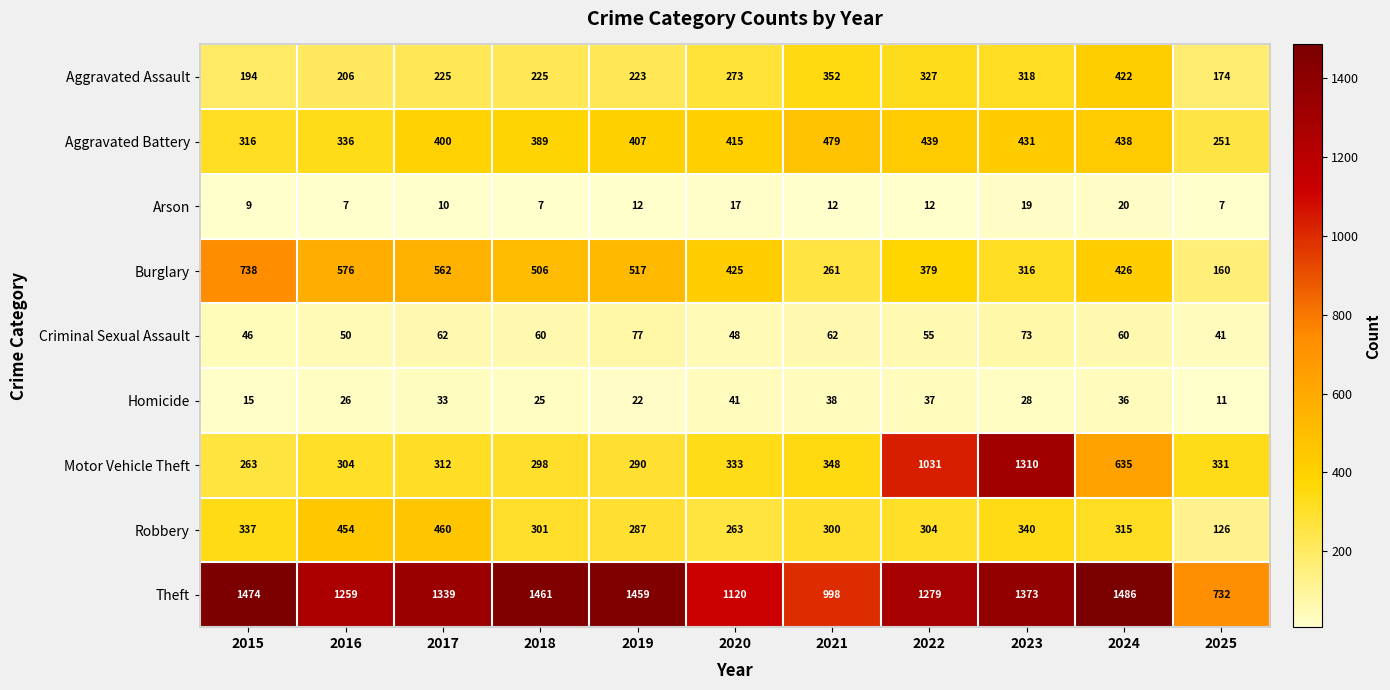

At how many categories does at least one series exceed 863?

10